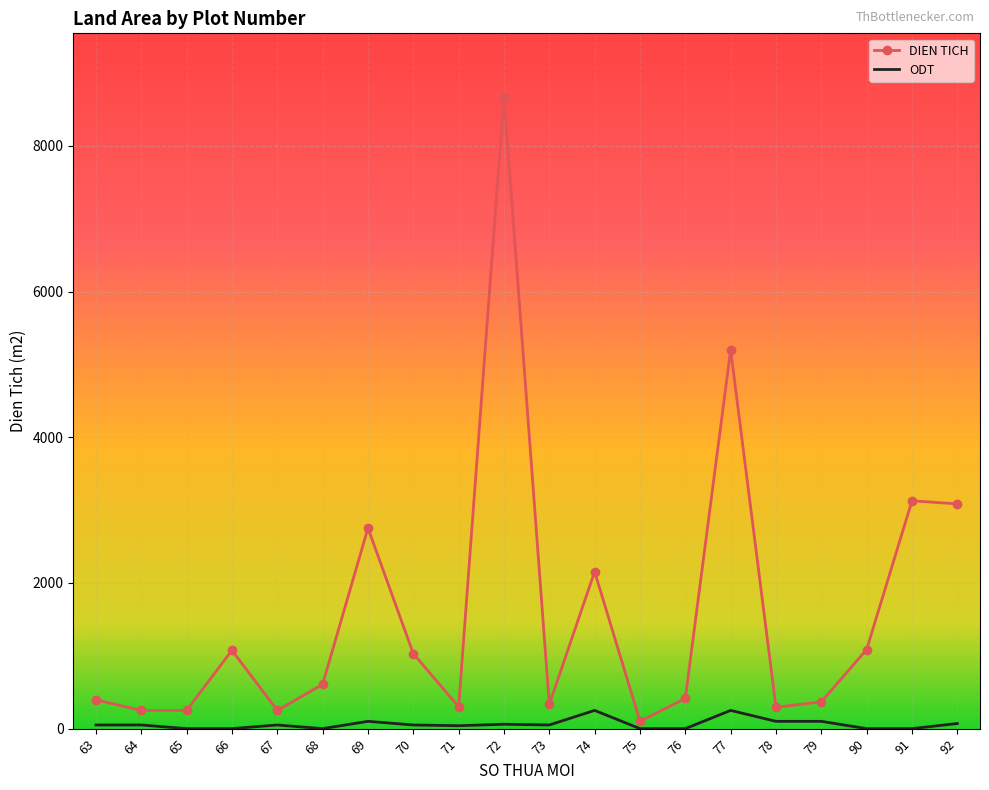

True or false: ODT and DIEN TICH intersect in this chart.

False